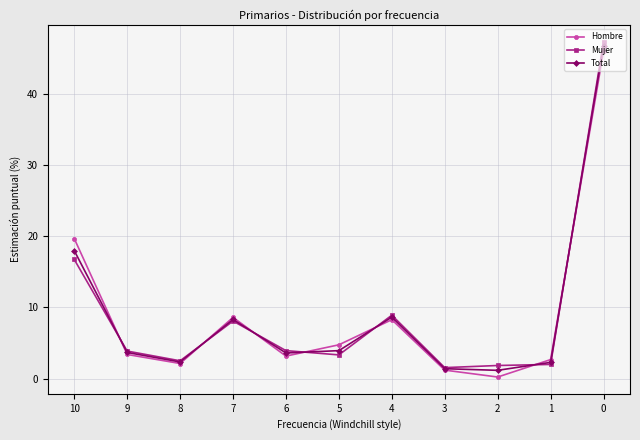

The Hombre series shows 19.7 at 10. True or false?

True